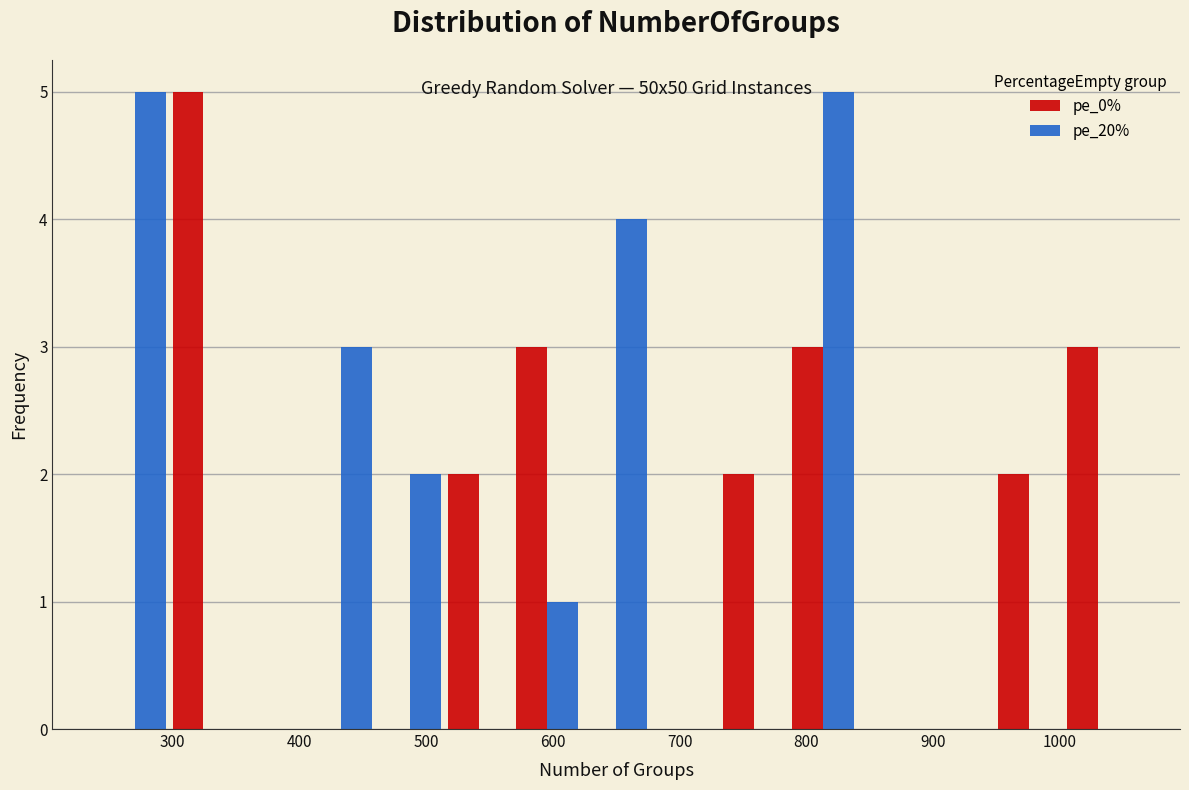

In the pe_0% series, which range on the x-axis has the tallest bar?

300 to 350